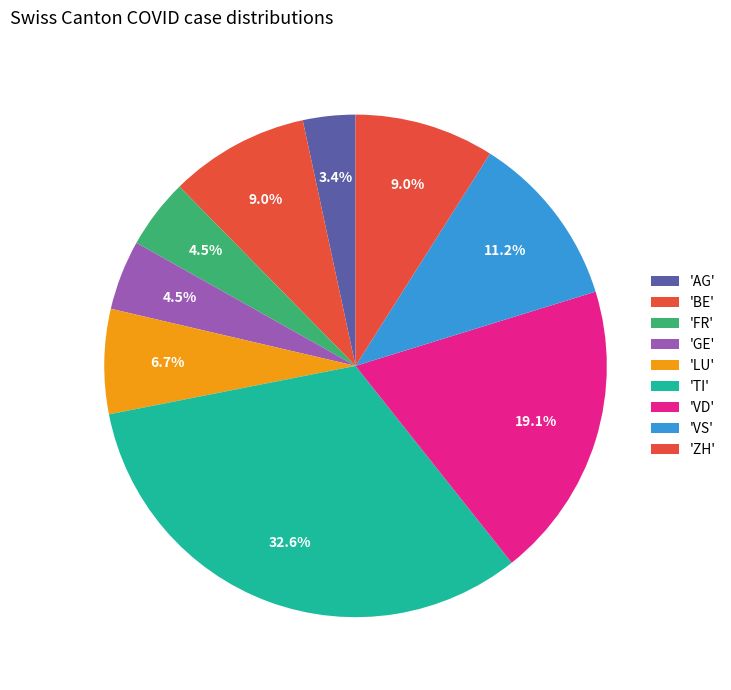

To the nearest percent, what is the difference between the largest and smallest slice percentages?

29%